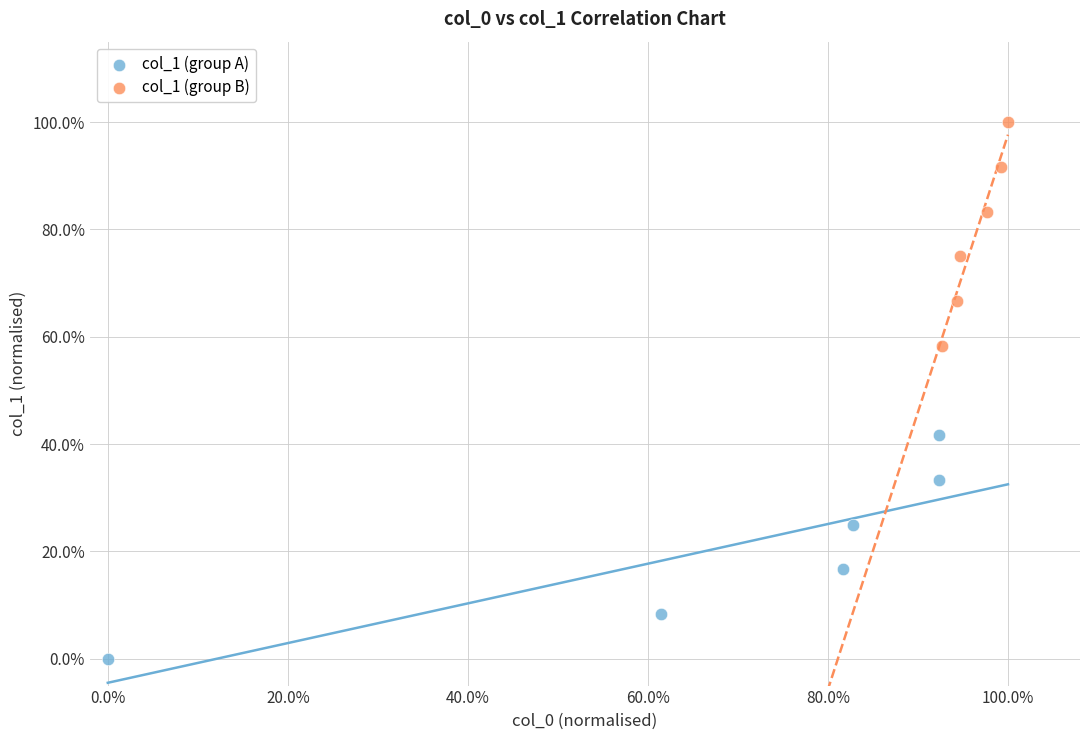

What are all the series names shown in the legend?

col_1 (group A), col_1 (group B)